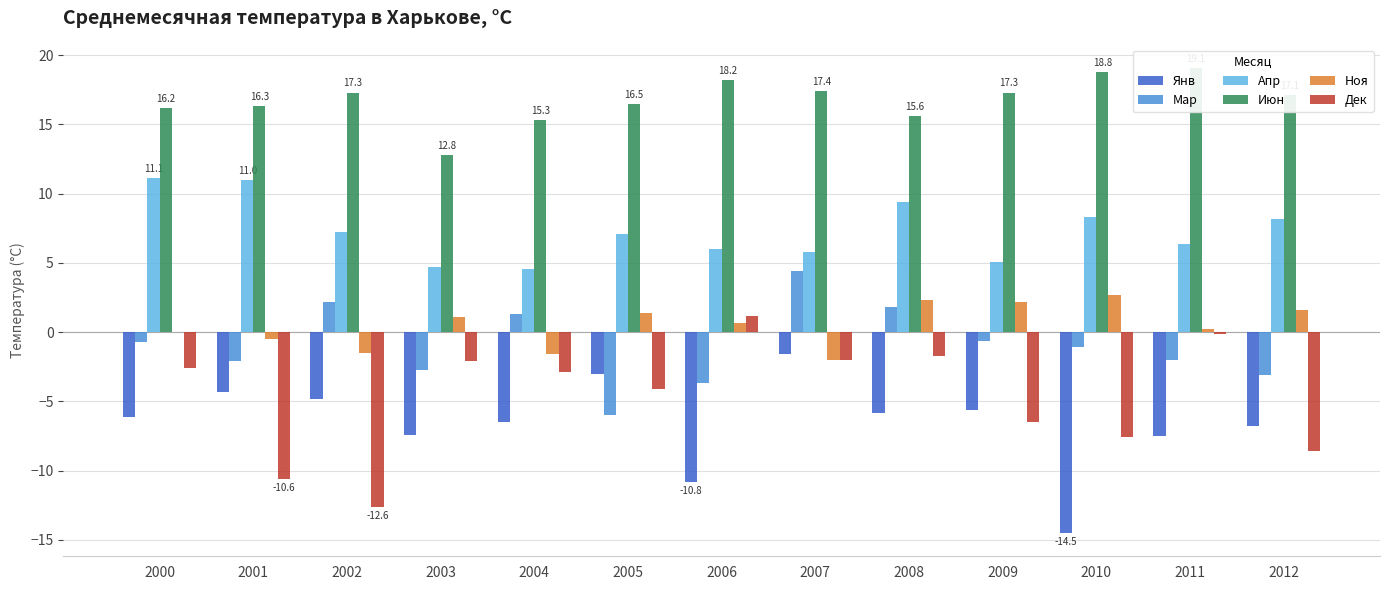

The value of Дек at 2005 is -5.9. True or false?

False